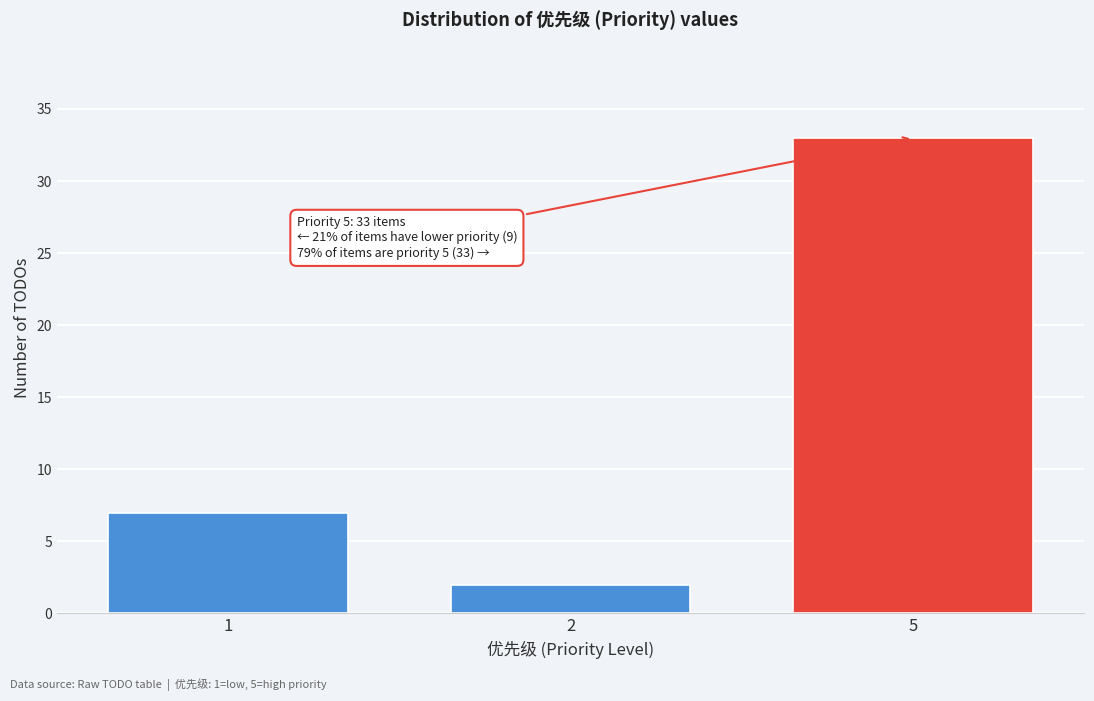

Reading left to right, what are all the values shown in this chart?

1=7	2=2	5=33